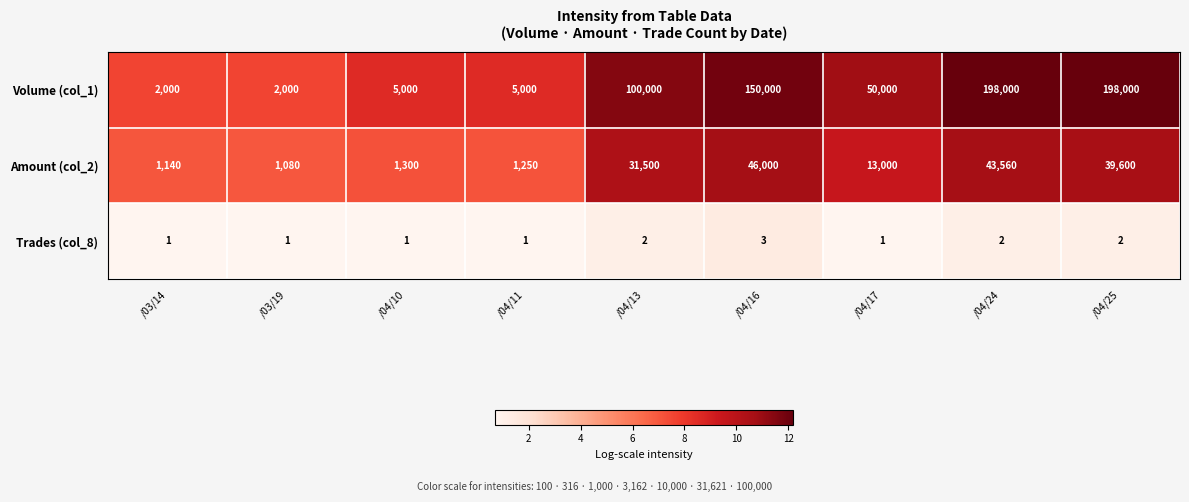

Reading left to right, extract all data points from this chart.

Volume (col_1): /03/14=2000	/03/19=2000	/04/10=5000	/04/11=5000	/04/13=100000	/04/16=150000	/04/17=50000	/04/24=198000	/04/25=198000
Amount (col_2): /03/14=1140	/03/19=1080	/04/10=1300	/04/11=1250	/04/13=31500	/04/16=46000	/04/17=13000	/04/24=43560	/04/25=39600
Trades (col_8): /03/14=1	/03/19=1	/04/10=1	/04/11=1	/04/13=2	/04/16=3	/04/17=1	/04/24=2	/04/25=2